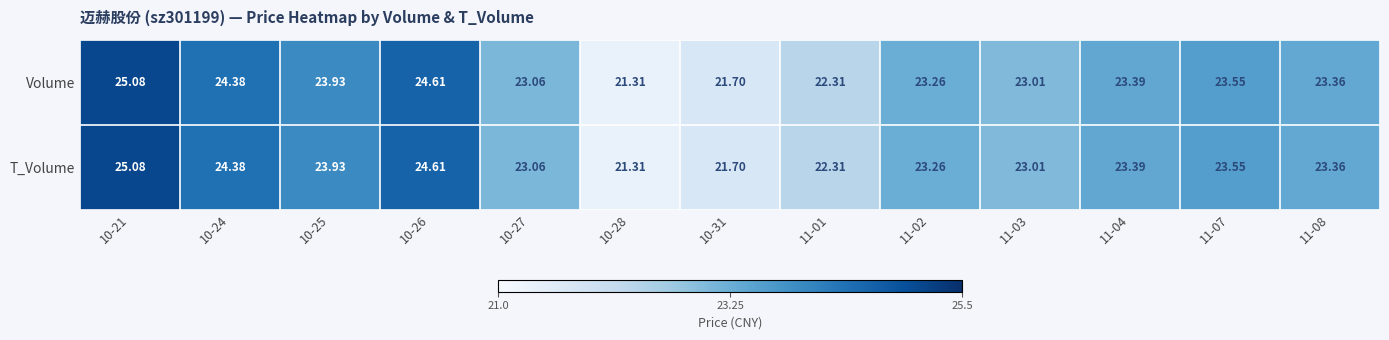

Is the value of Volume at 10-31 greater than the value of T_Volume at 10-27?

No